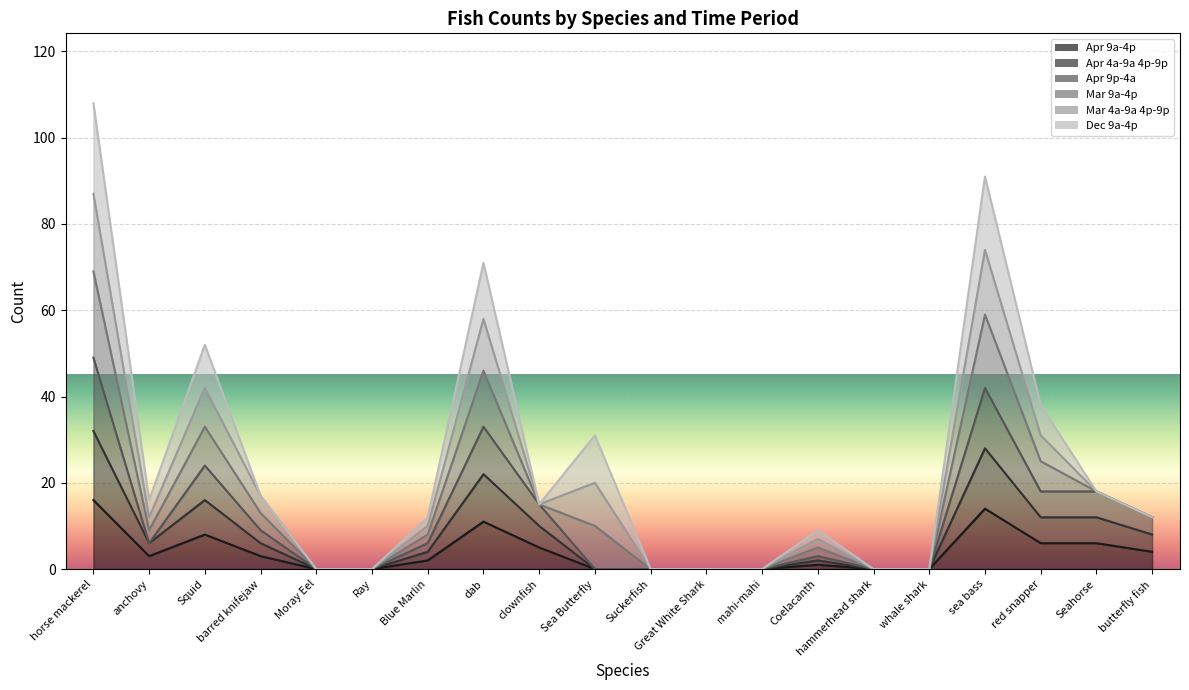

How many values in the Apr 9a-4p series exceed 3?

8